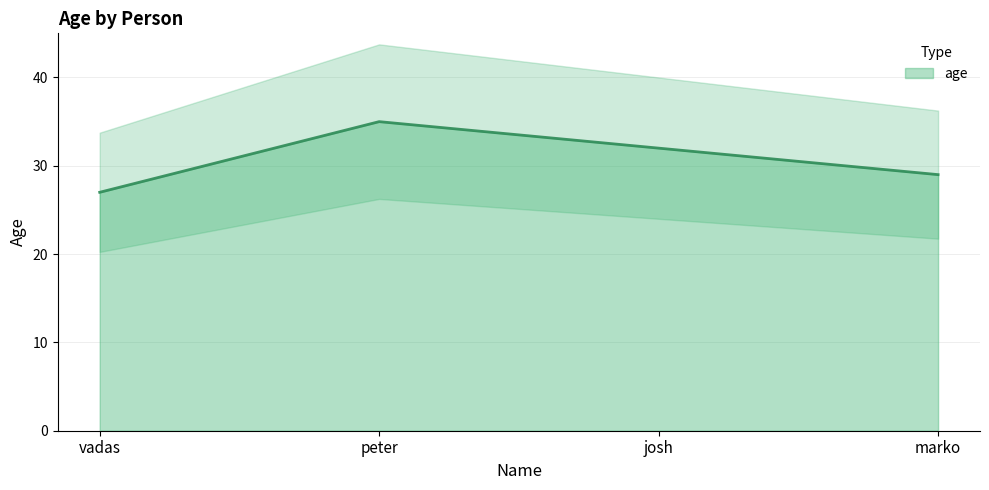

Count the values in the range 29 to 35.

3